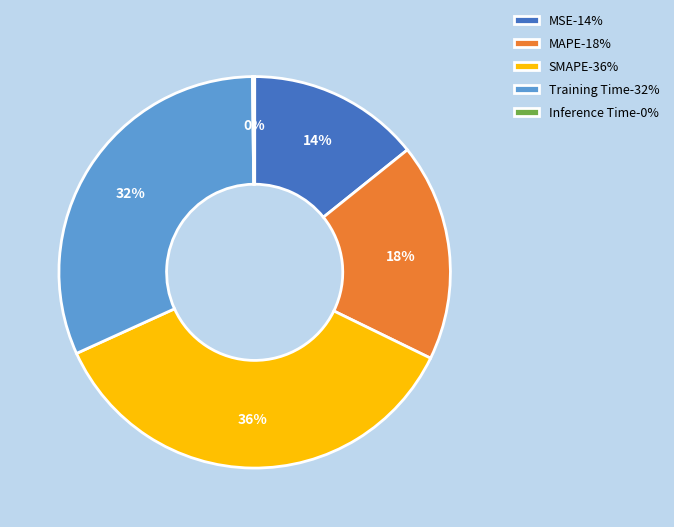

Is it true that MSE is 14% of the pie?

True